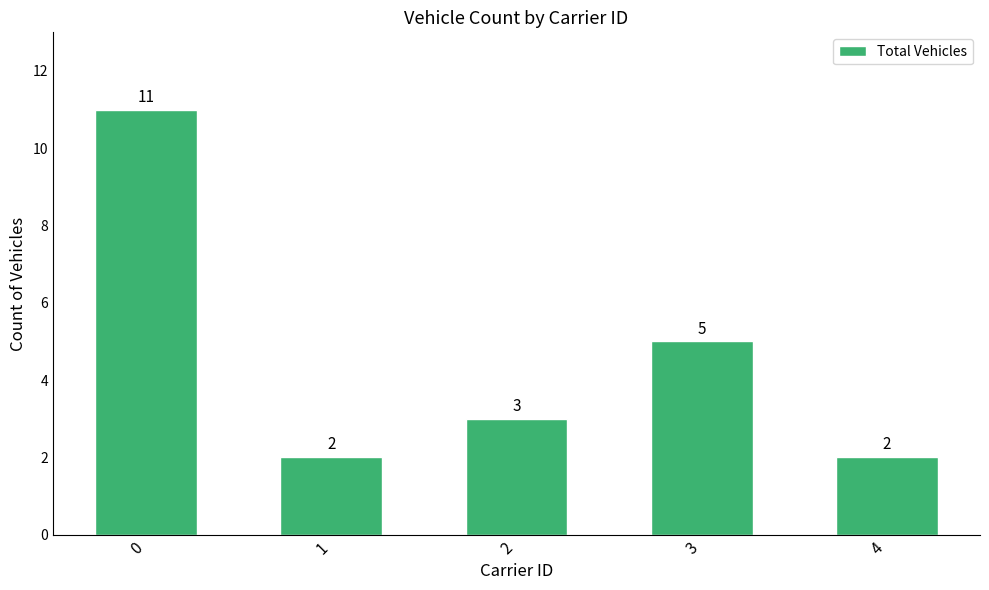

Reading right to left, extract all data points from this chart.

4=2	3=5	2=3	1=2	0=11